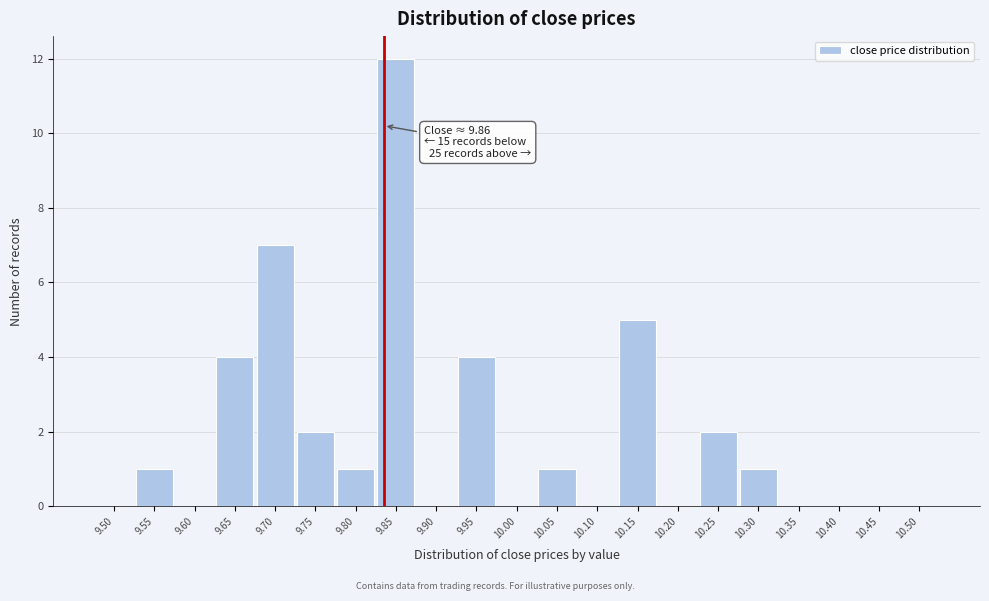

Reading left to right, what are all the values shown in this chart?

9.50=0	9.55=1	9.60=0	9.65=4	9.70=7	9.75=2	9.80=1	9.85=12	9.90=0	9.95=4	10.00=0	10.05=1	10.10=0	10.15=5	10.20=0	10.25=2	10.30=1	10.35=0	10.40=0	10.45=0	10.50=0